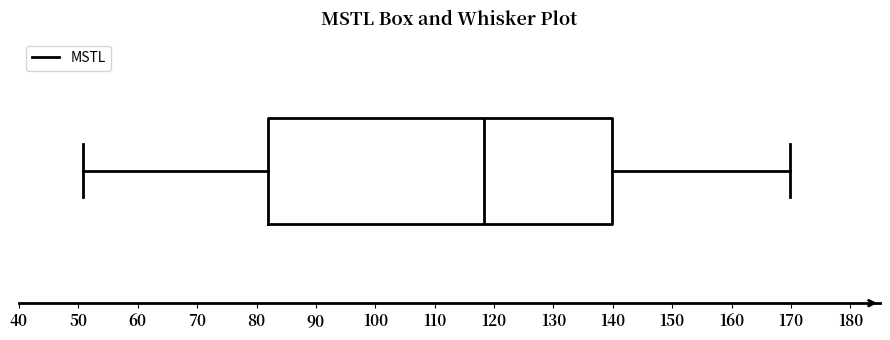

Read this box plot against the x-axis: the position of the median line, the range covered by the box, and the ends of both whiskers. The values are not printed on the chart, so give them approximately, as read against the axis.

median 118, box 82 to 140, whiskers 51 to 170